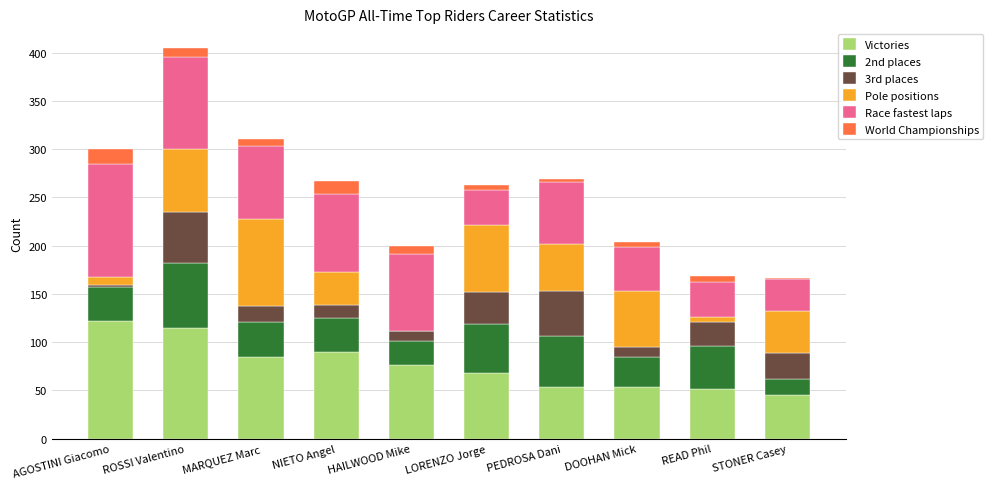

Are the bars grouped side by side (vs. stacked)?

No